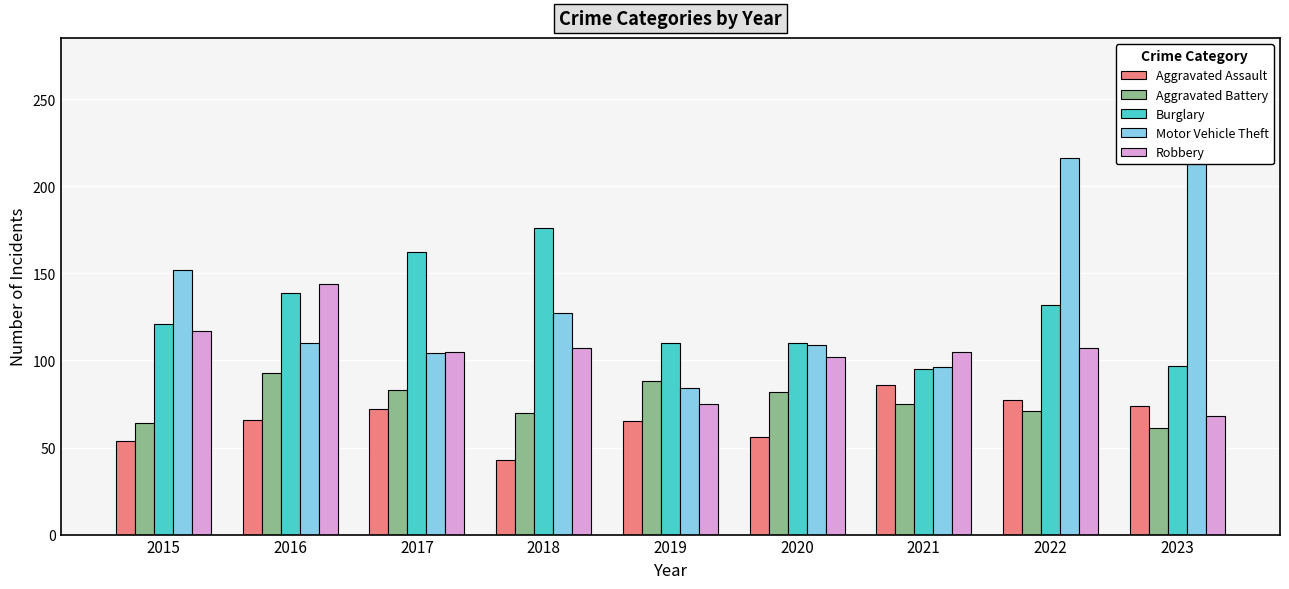

Which category has the lowest value across all series?

2018